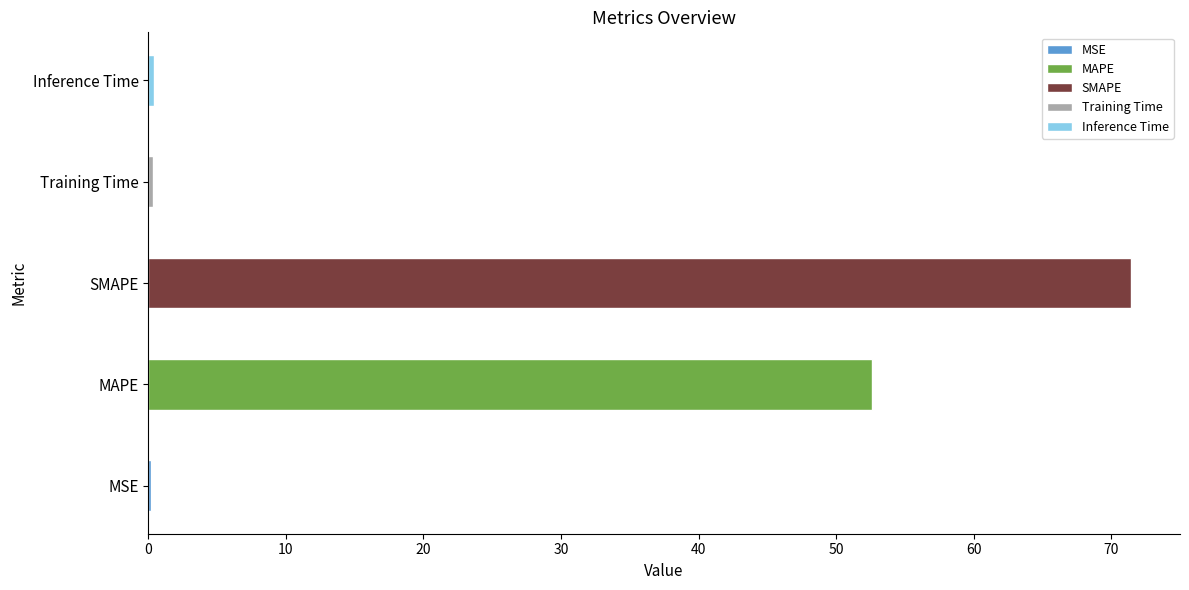

What is the label of the 3rd bar from the right?

SMAPE